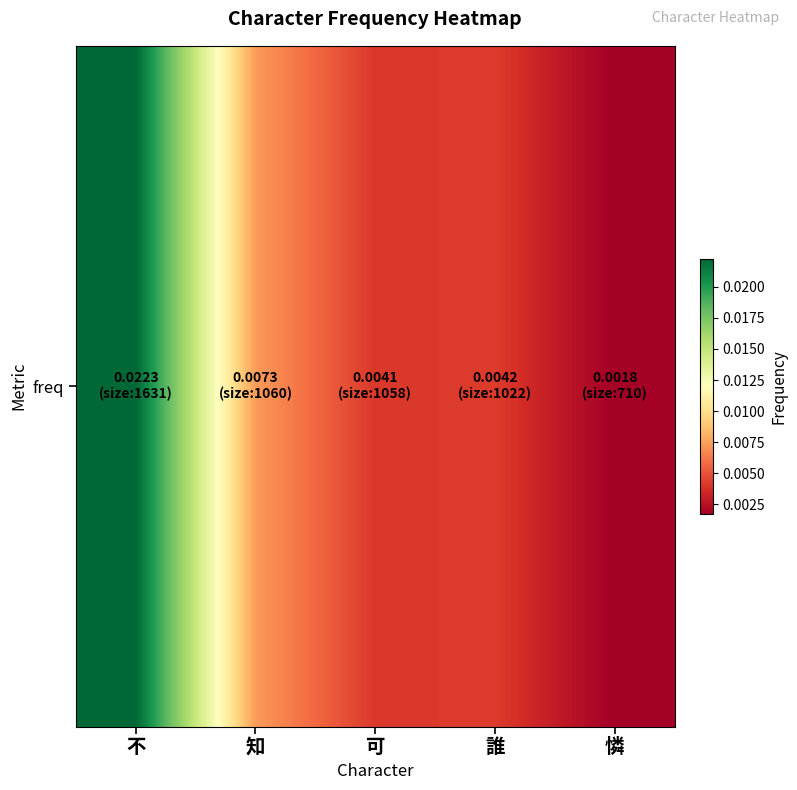

Count the number of data series in this chart.

1